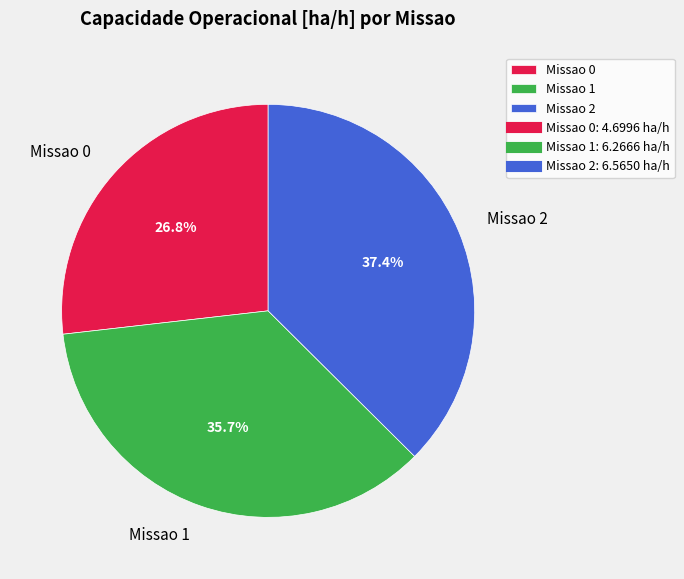

To the nearest percent, what is the average slice percentage?

33%